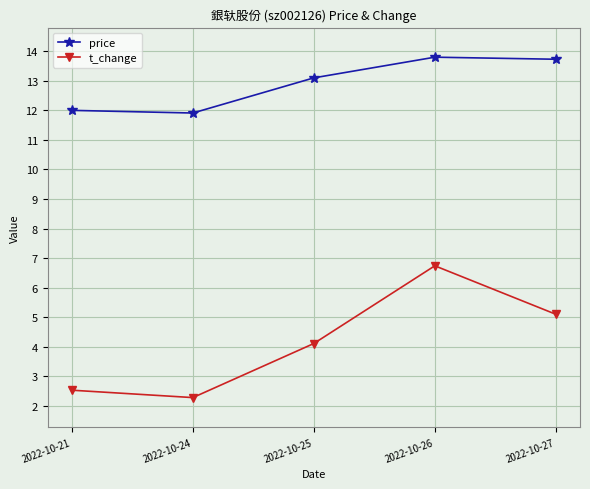

Reading left to right, what are all the values shown in this chart?

price: 12.0	11.9	13.1	13.8	13.7
t_change: 2.5	2.3	4.1	6.7	5.1